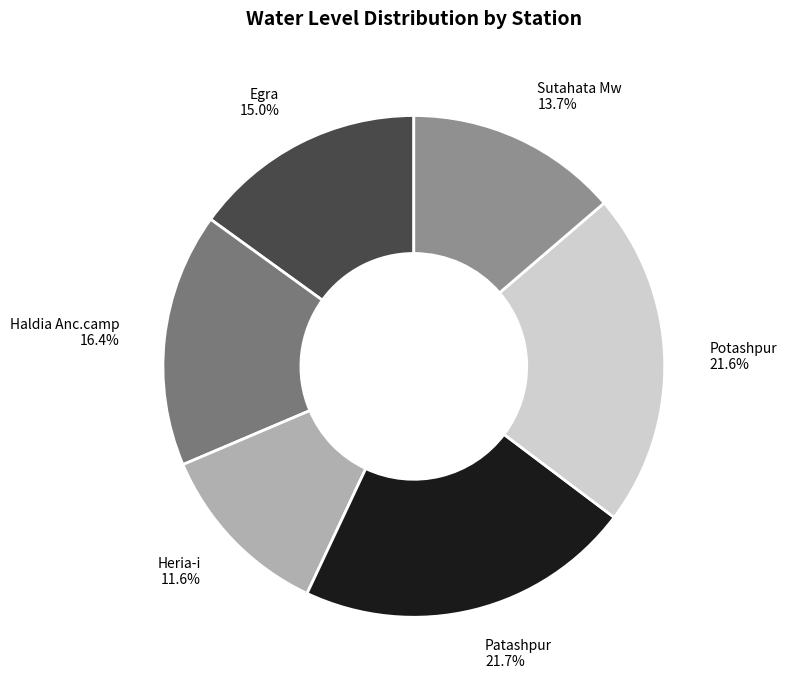

What is the ratio of the value at Sutahata Mw 13.7% to the value at Potashpur 21.6%?

0.6